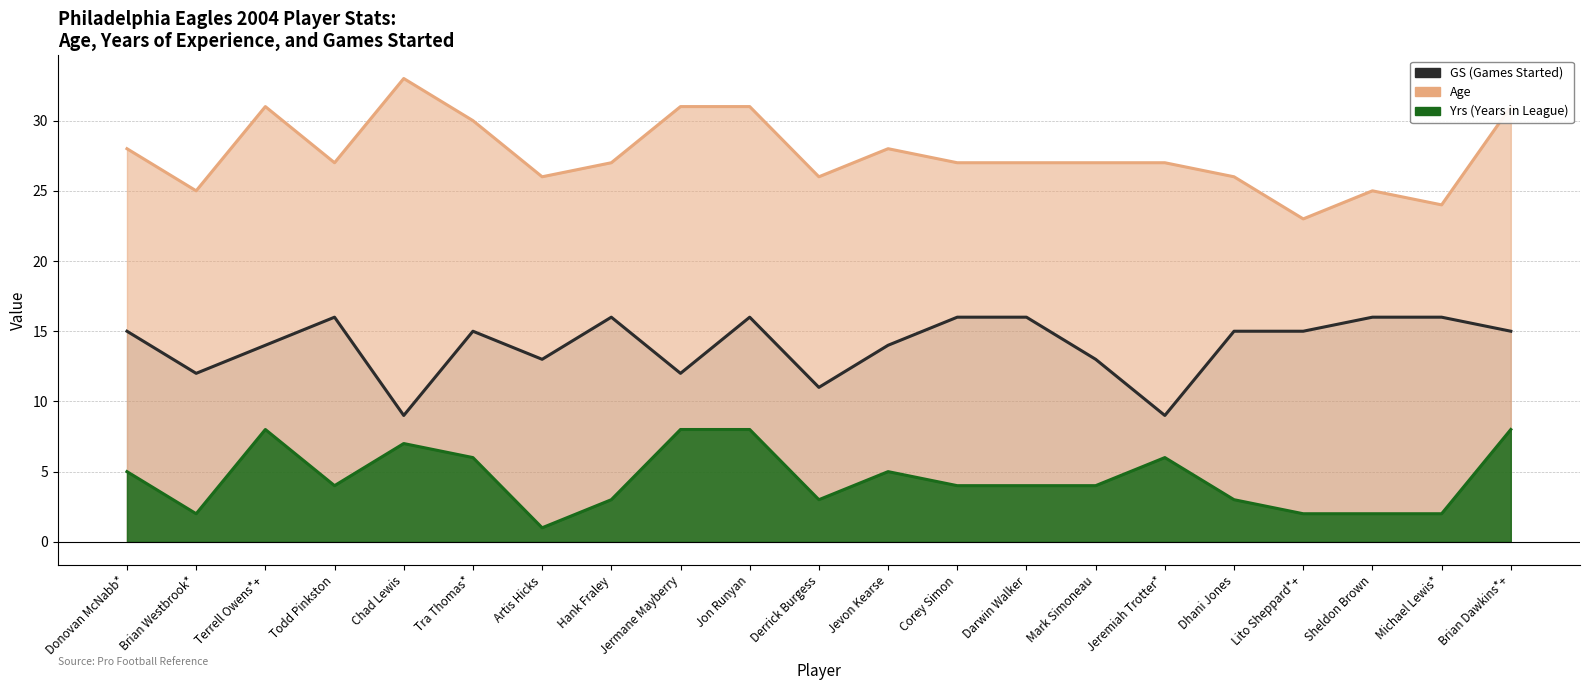

What is the label of the 20th point from the left?

Michael Lewis*